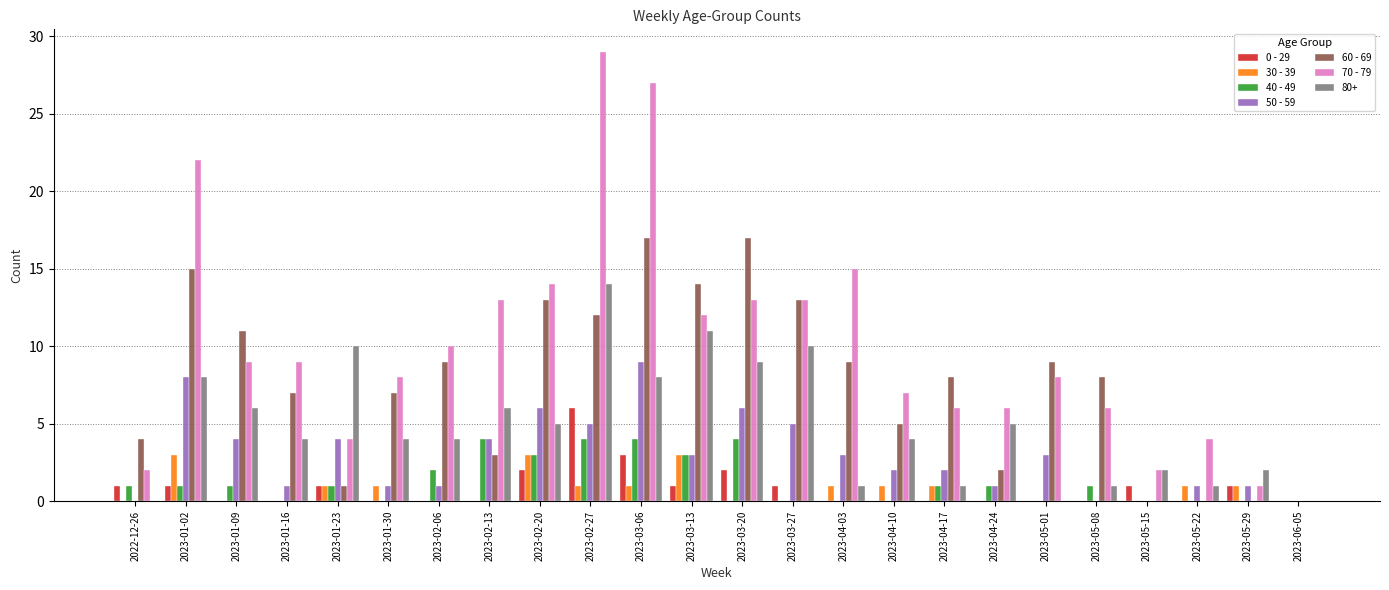

How many series are shown in this chart?

7